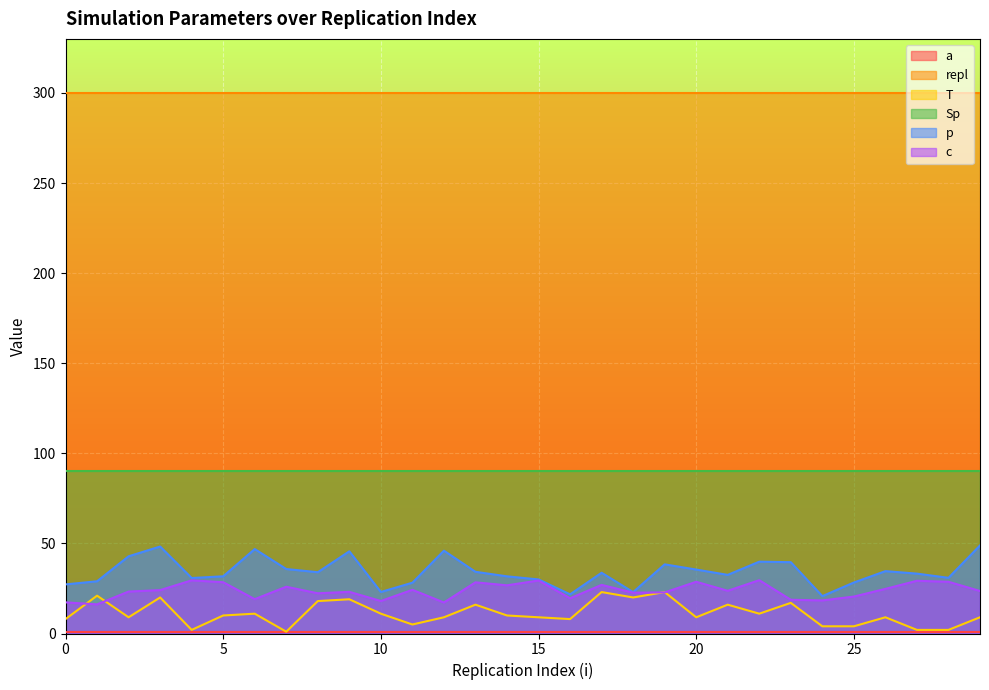

Count the number of categories in the chart.

30